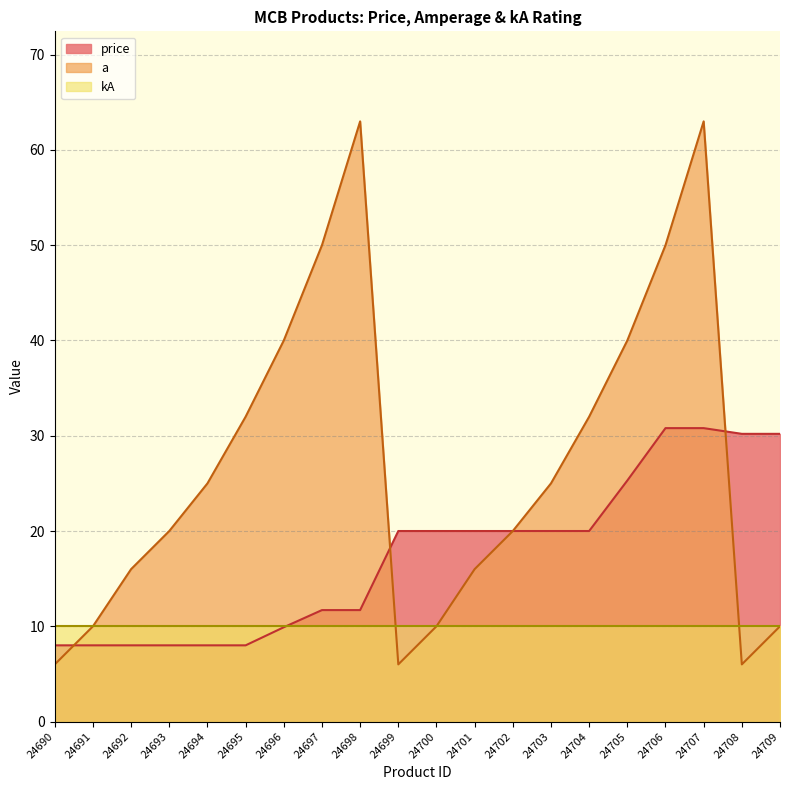

True or false: price has a value of 8.0 at 24693.

True